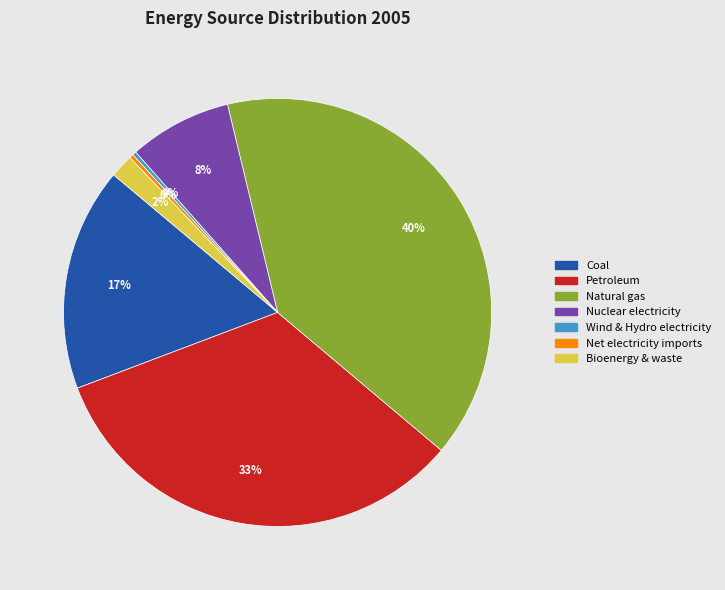

Is the sum of Nuclear electricity and Petroleum greater than half?

No